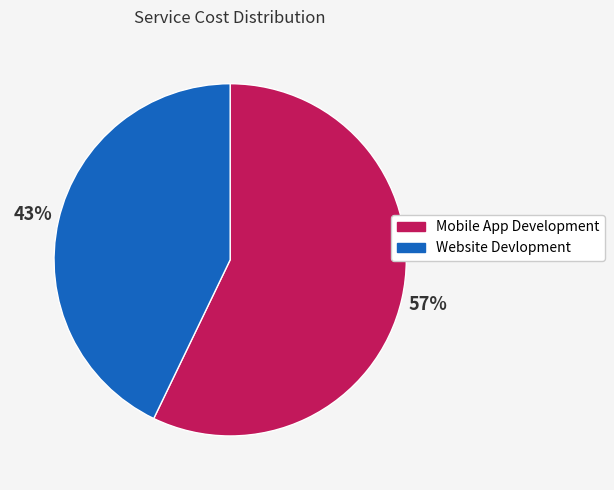

To the nearest percent, what percentage of the pie is Website Devlopment?

43%